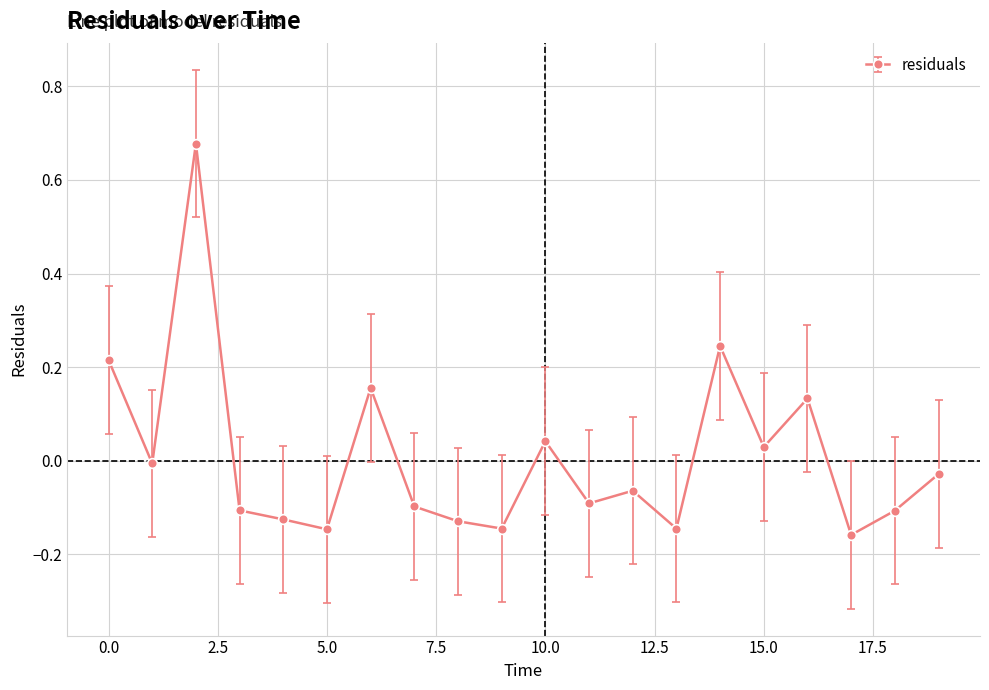

What is the difference between the second highest and second lowest values?

0.4